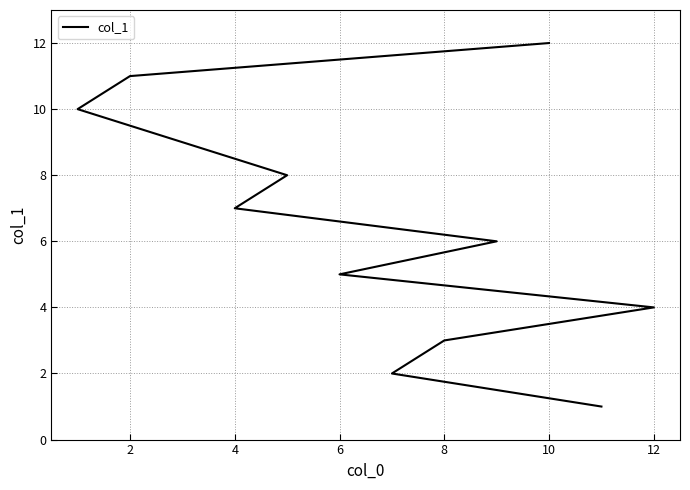

True or false: there are more than 1 points higher than both neighbors.

False